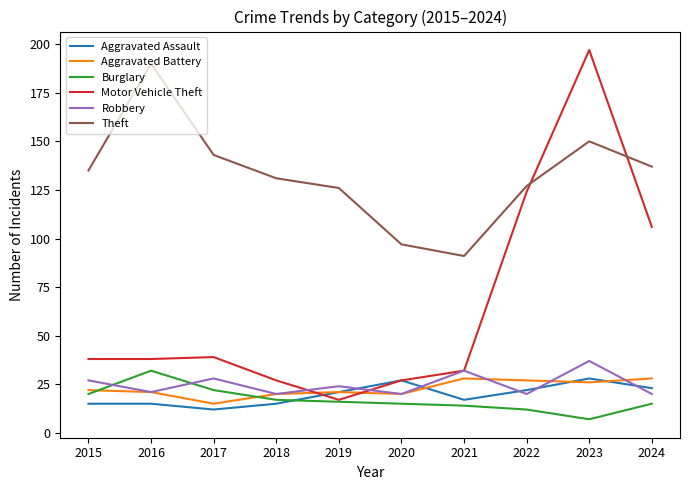

At how many categories does at least one series exceed 65?

10